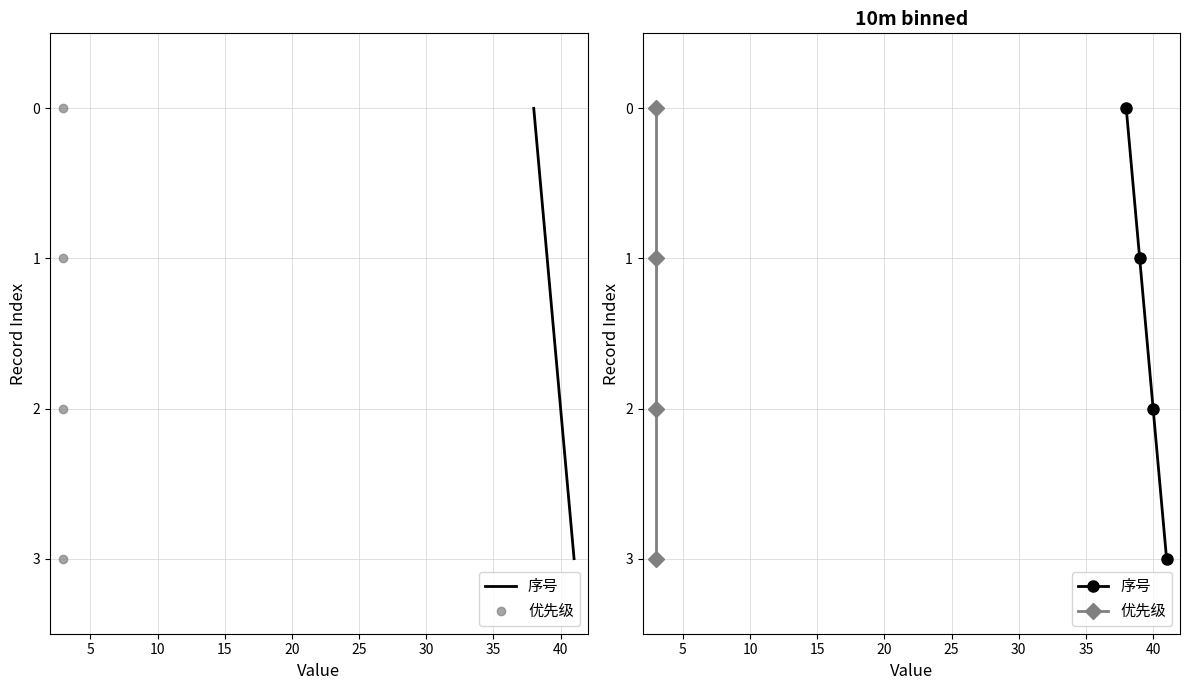

What is the value of the 优先级 point at the 4th from the left?

3